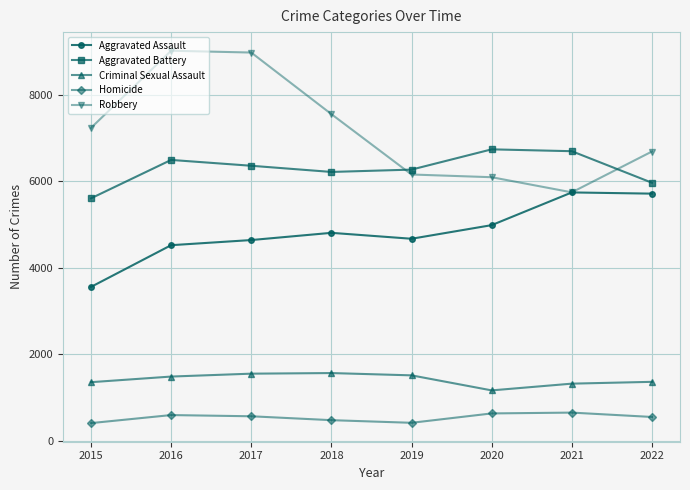

True or false: Aggravated Assault and Criminal Sexual Assault cross at least once.

False